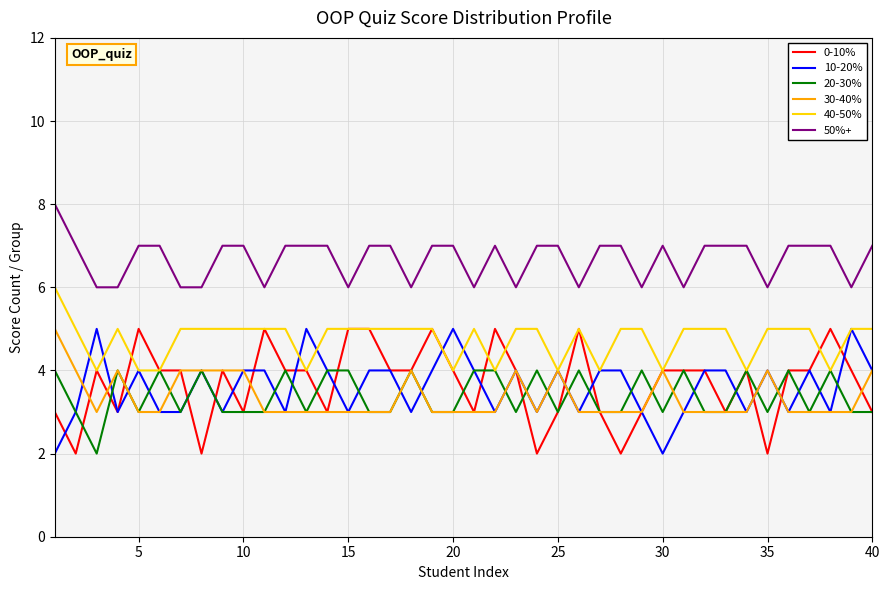

True or false: 0-10% and 50%+ cross at least once.

False